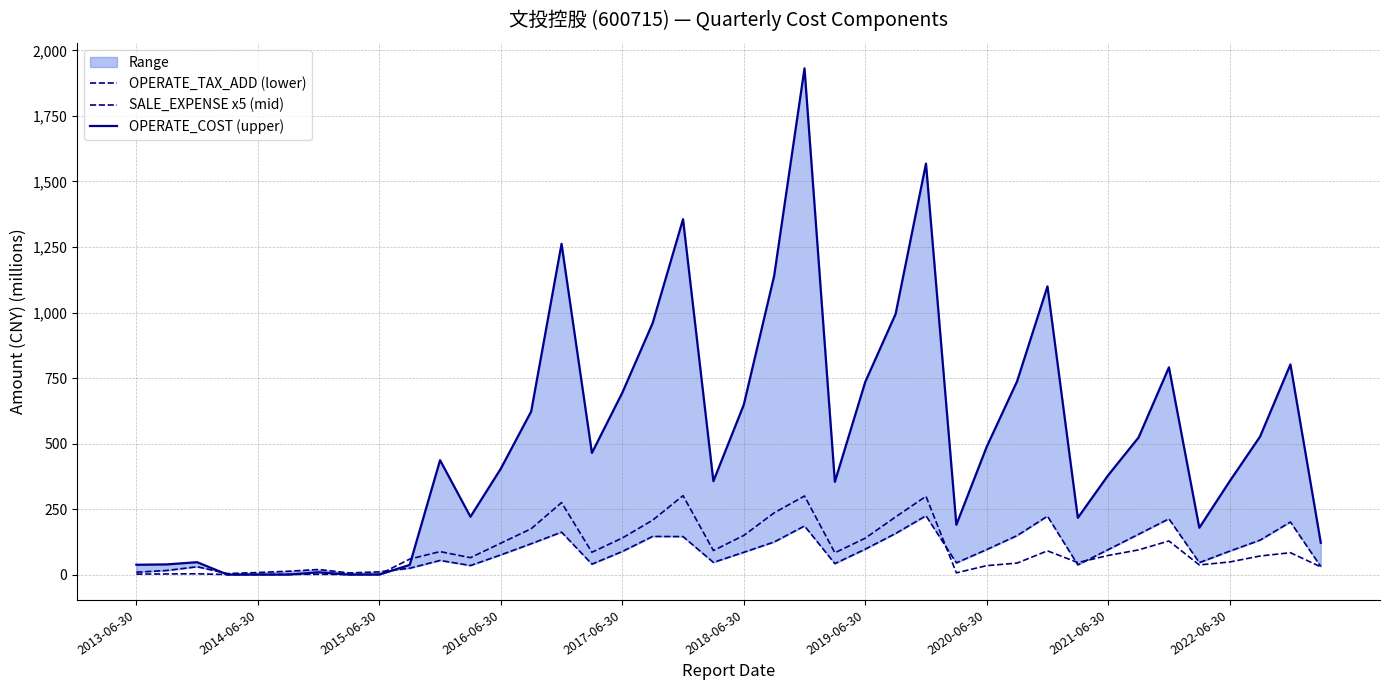

True or false: OPERATE_TAX_ADD (lower) and OPERATE_COST (upper) cross at least once.

True